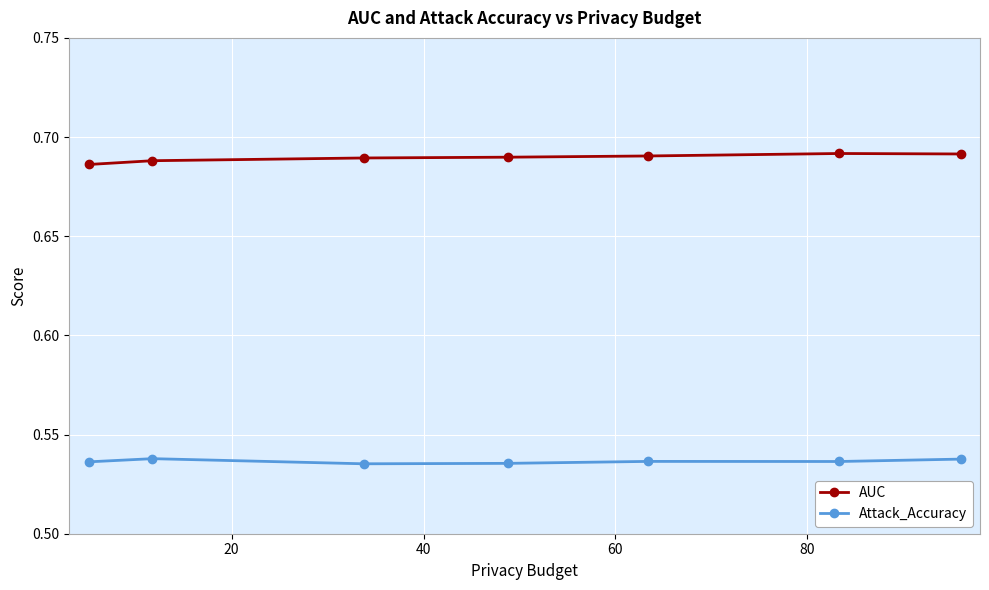

How many Attack_Accuracy values are between 0 and 1?

7